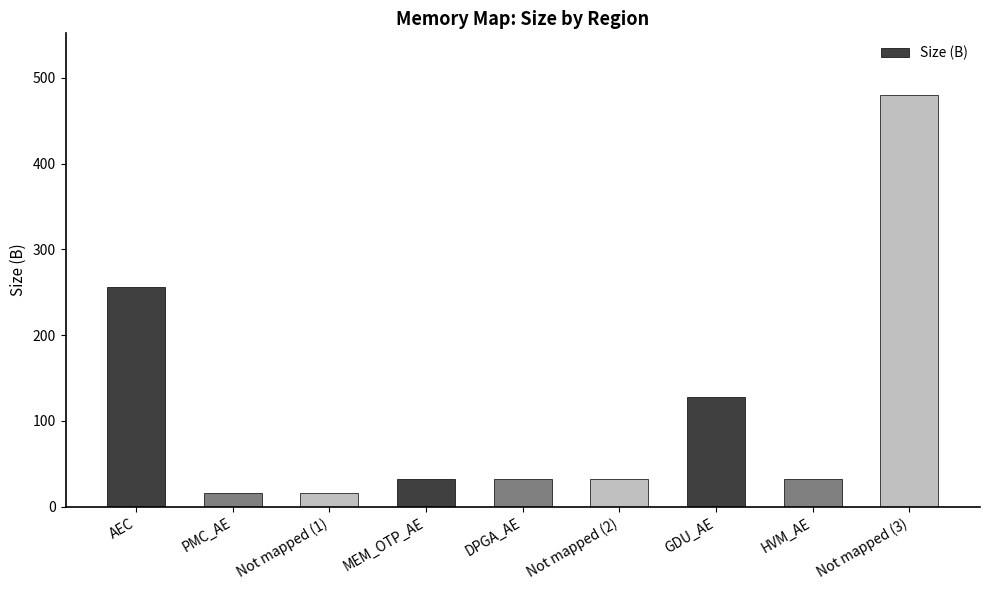

How many categories are shown in the chart?

9